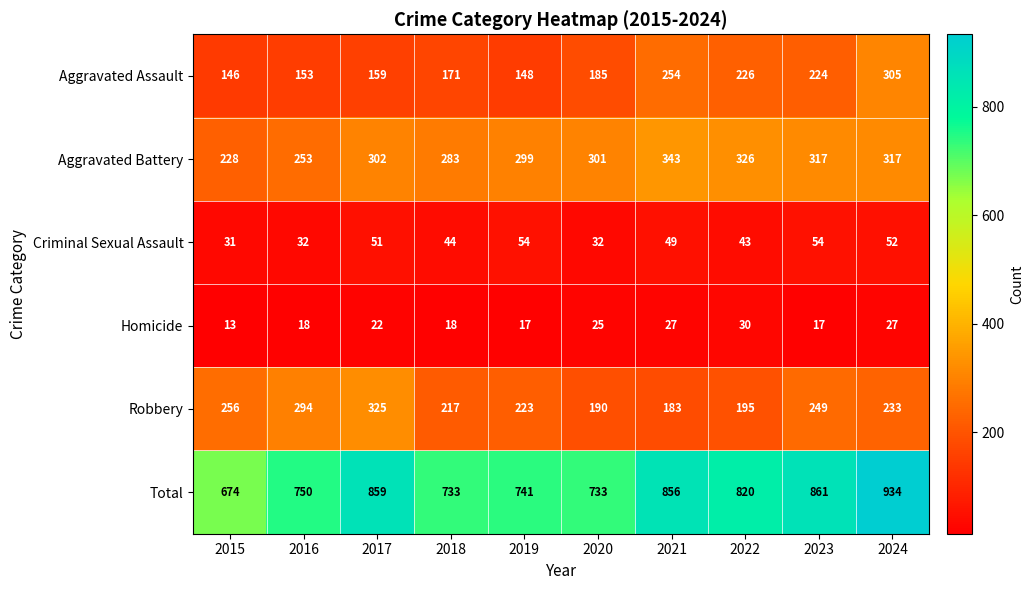

Rank the series by their maximum value, from lowest to highest.

Homicide, Criminal Sexual Assault, Aggravated Assault, Robbery, Aggravated Battery, Total